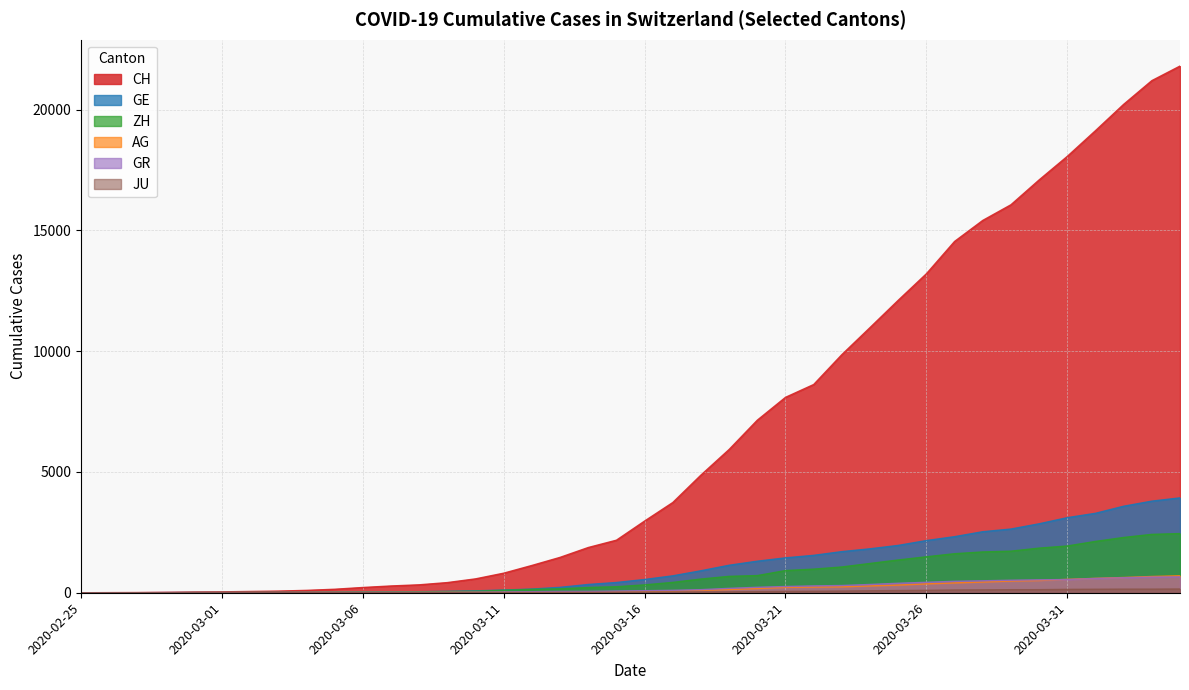

What is the value of the GR point at the 2nd from the left?

2